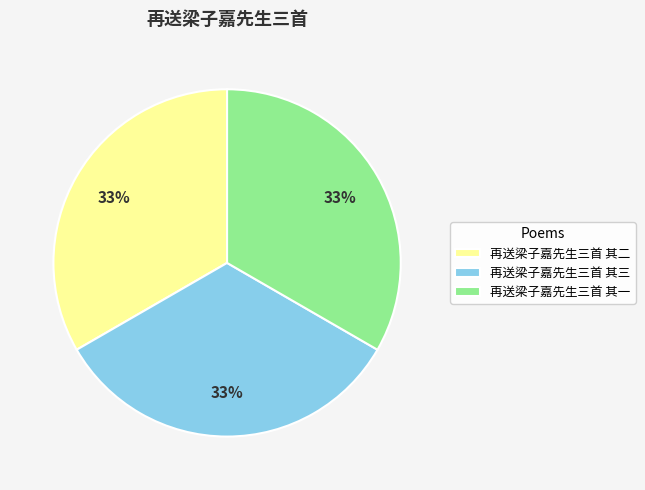

To the nearest percent, what portion does 再送梁子嘉先生三首 其一 represent?

33%